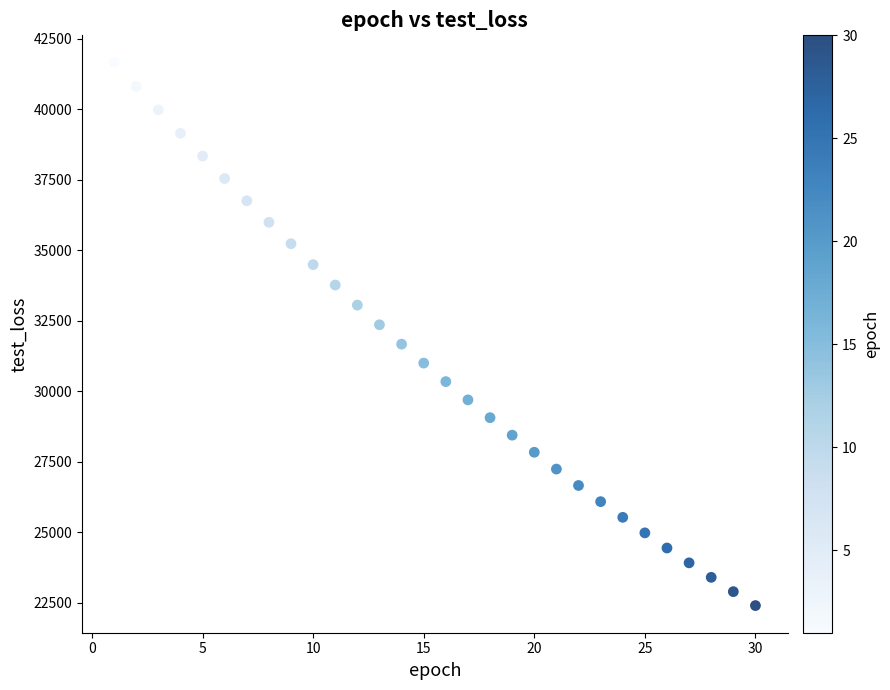

What is the range of X values (max minus min)?

29.0